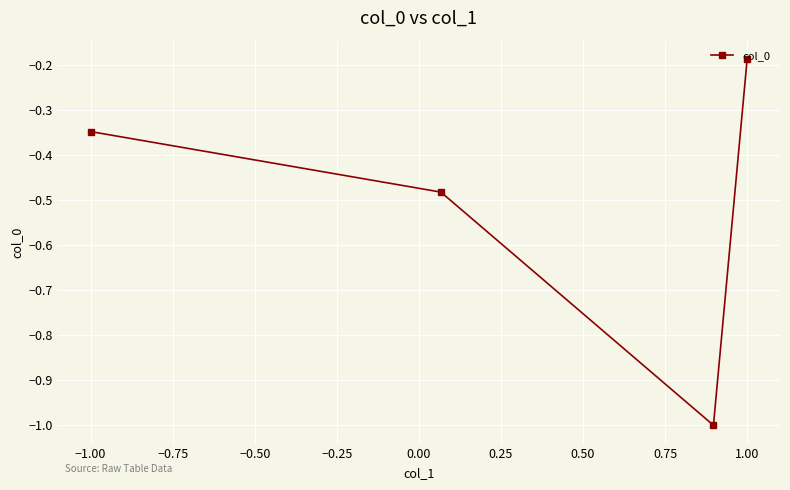

How many points are lower than both their immediate neighbors (excluding endpoints)?

1